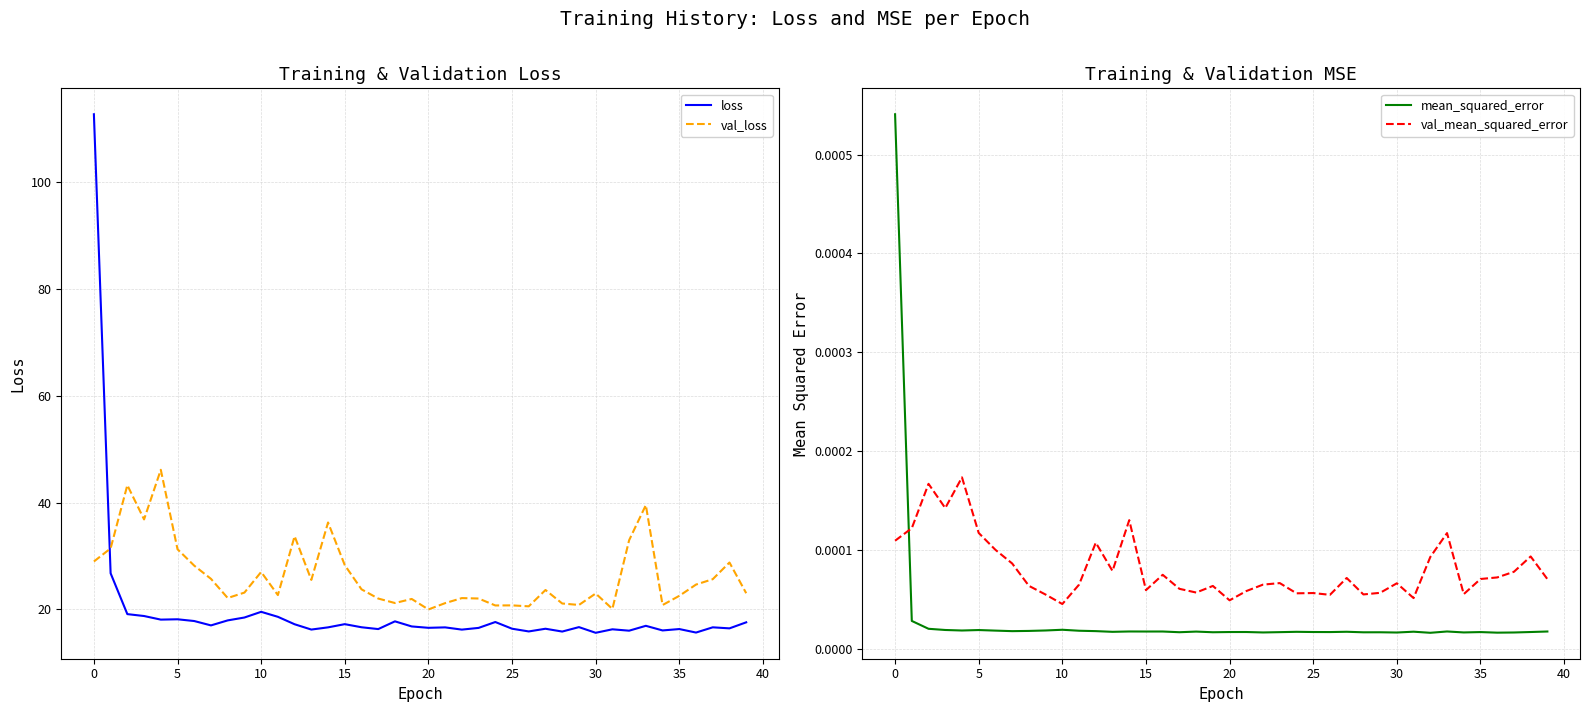

What is the sum of all val_loss values?

1053.5